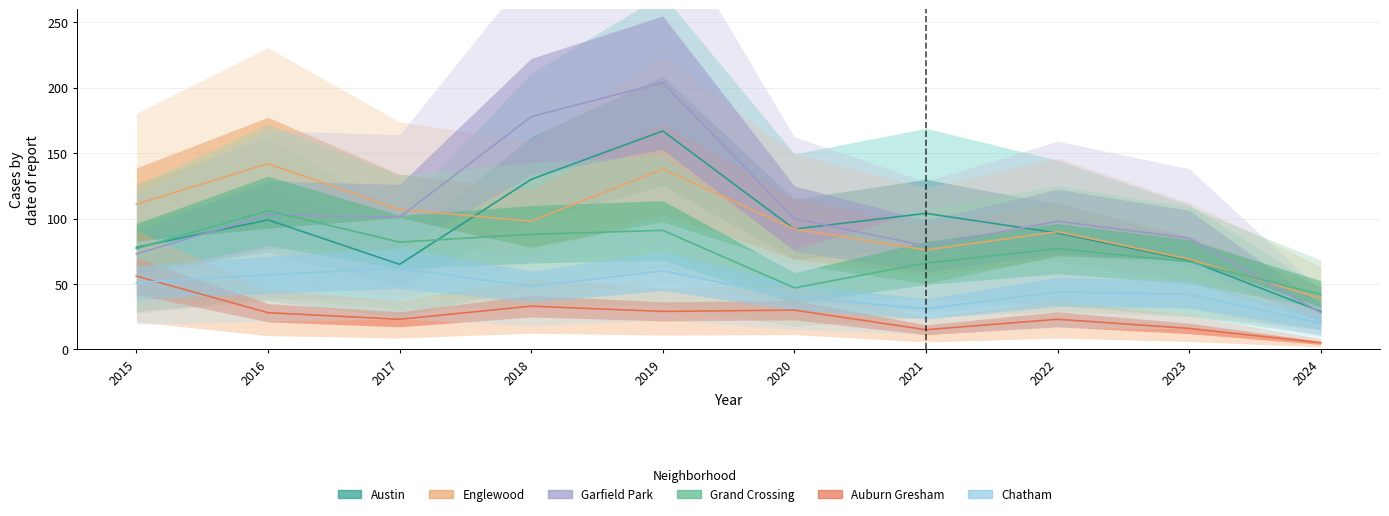

Which series ends up on top after the final intersection of Garfield Park and Grand Crossing?

Grand Crossing